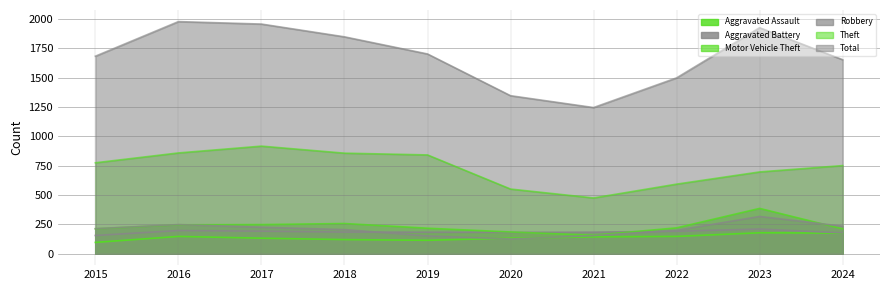

True or false: Motor Vehicle Theft and Theft intersect in this chart.

False